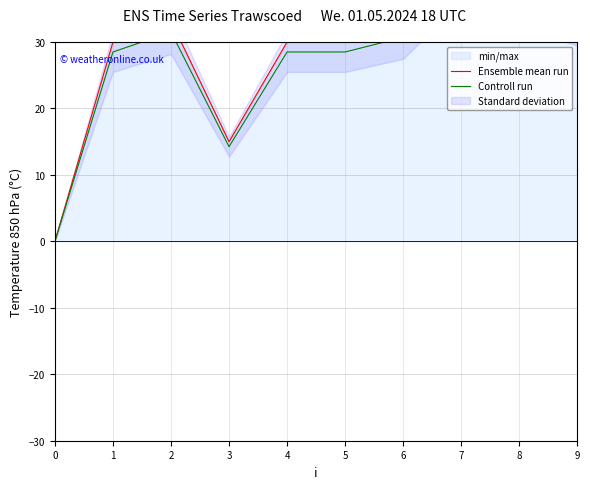

What is the maximum value for Ensemble mean run?

42.4